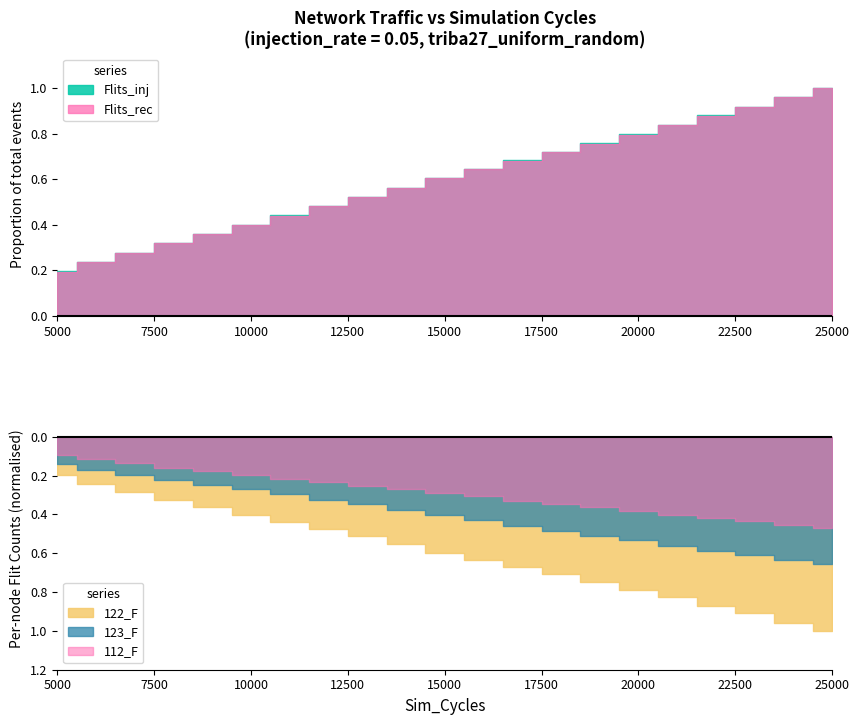

Which series has the largest range (max minus min)?

Flits_inj